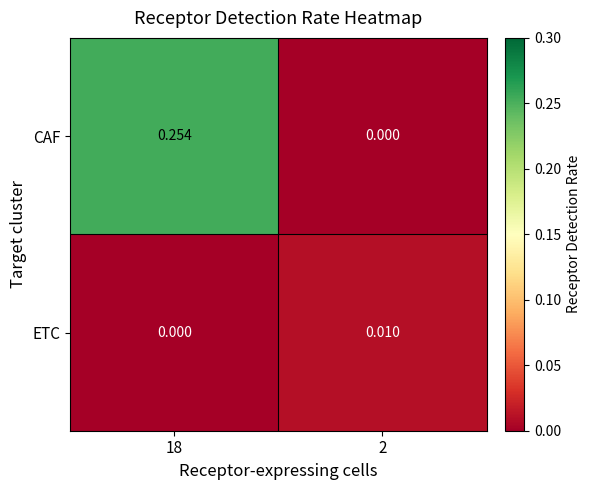

Is the value of ETC at 18 greater than the value of CAF at 18?

No